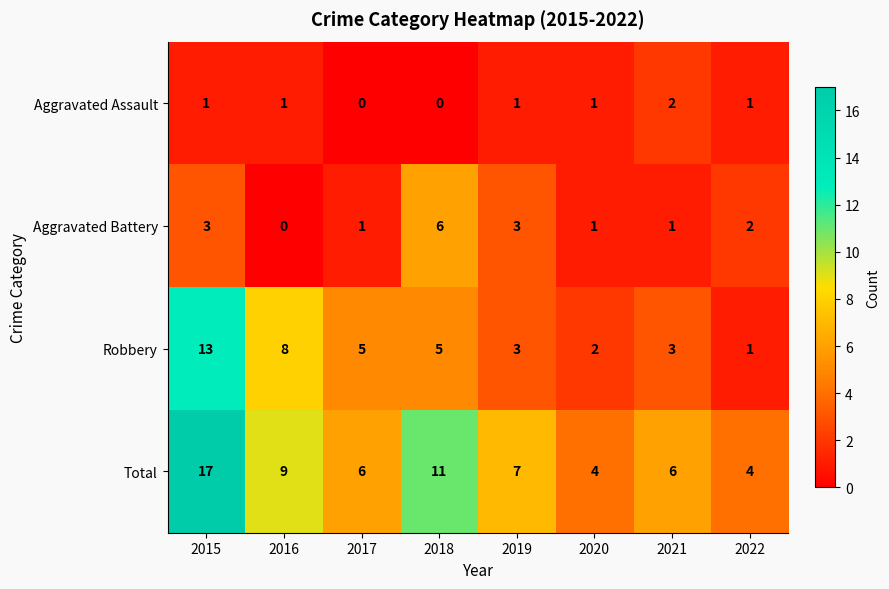

What is the total value across all series at 2018?

22